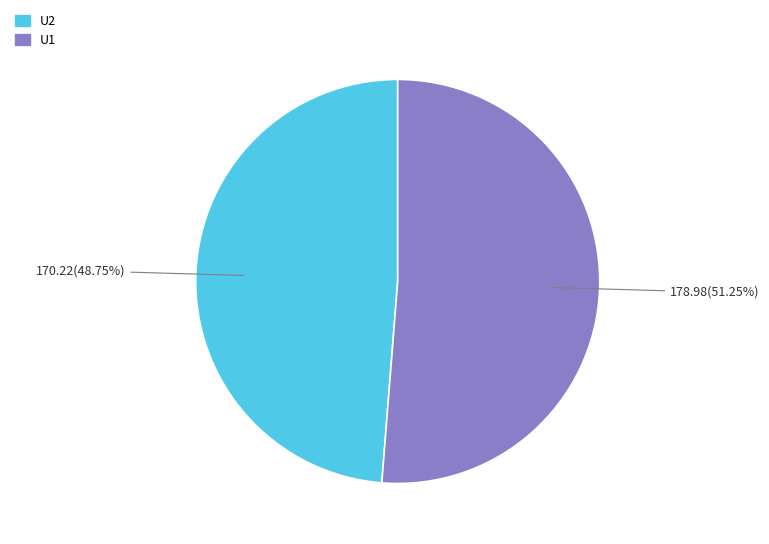

To the nearest percent, what portion does U2 represent?

49%